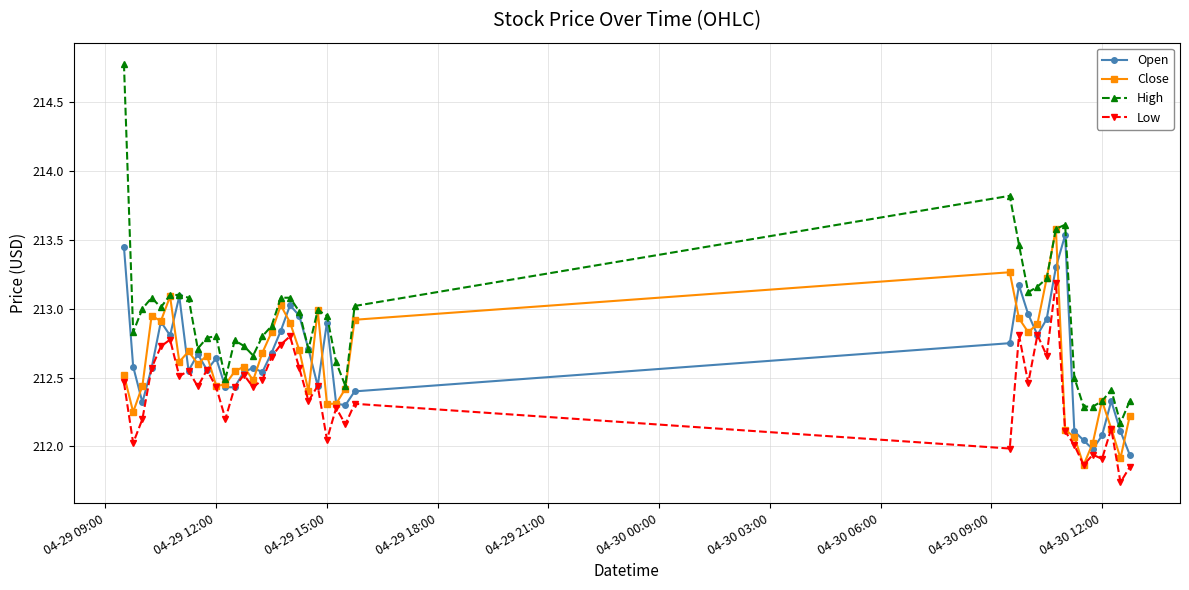

Which series has the largest range (max minus min)?

High